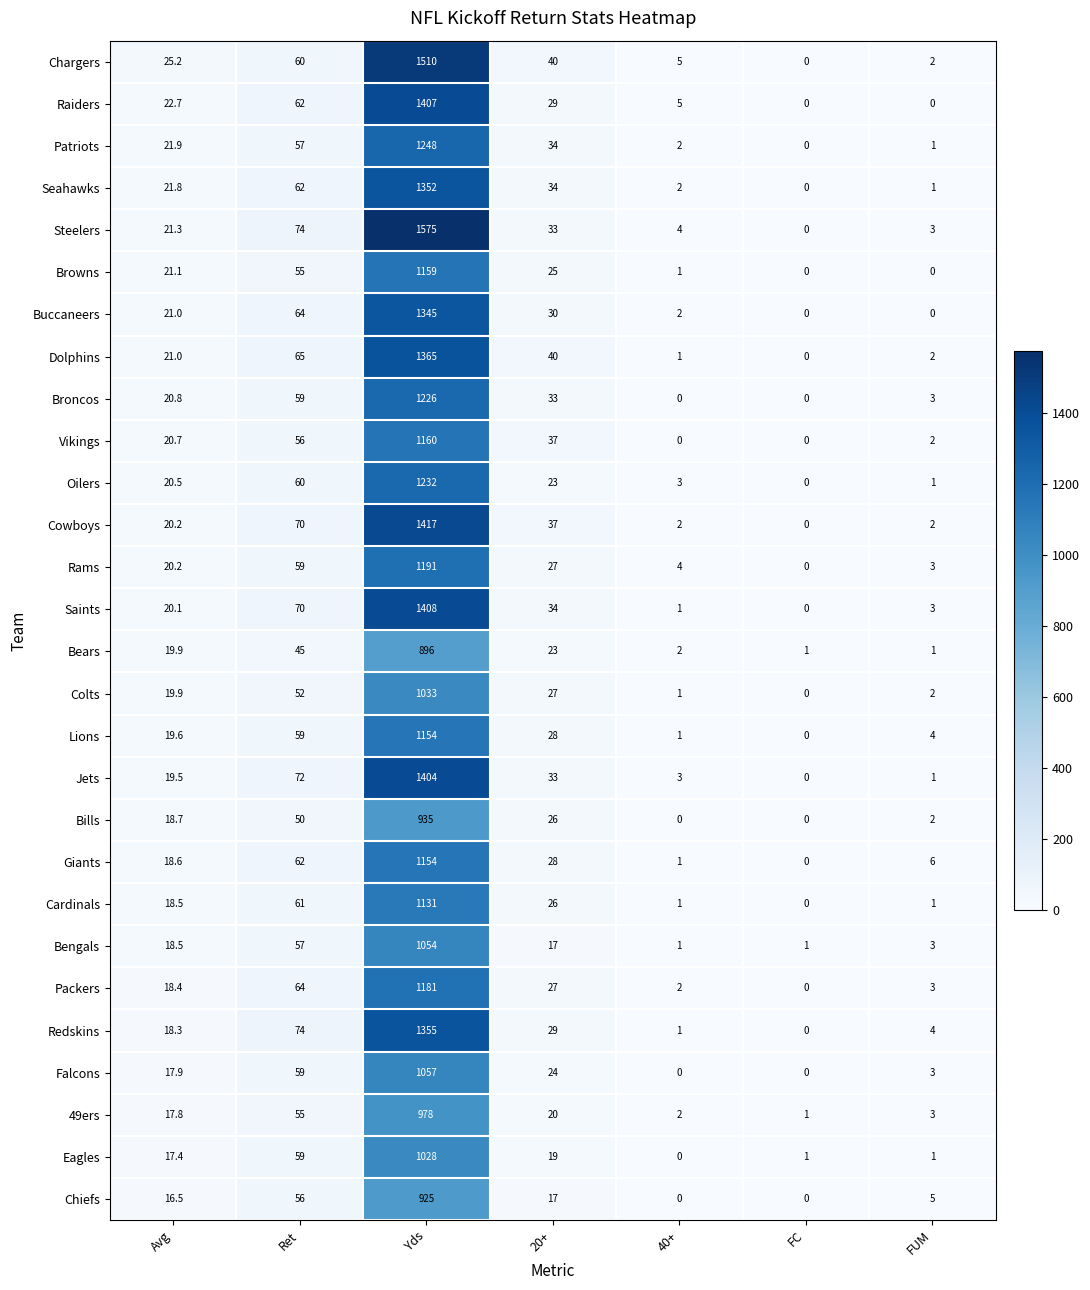

Which series changed the most between Ret and 20+?

Redskins